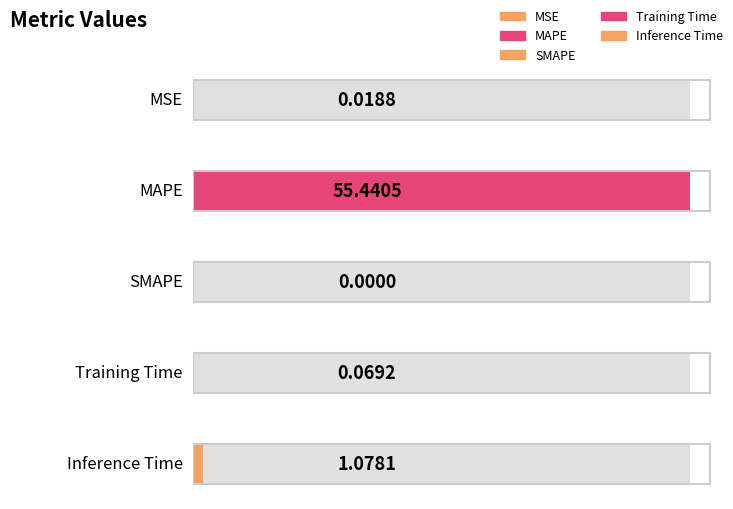

Rank the categories by value from highest to lowest.

MAPE, Inference Time, Training Time, MSE, SMAPE